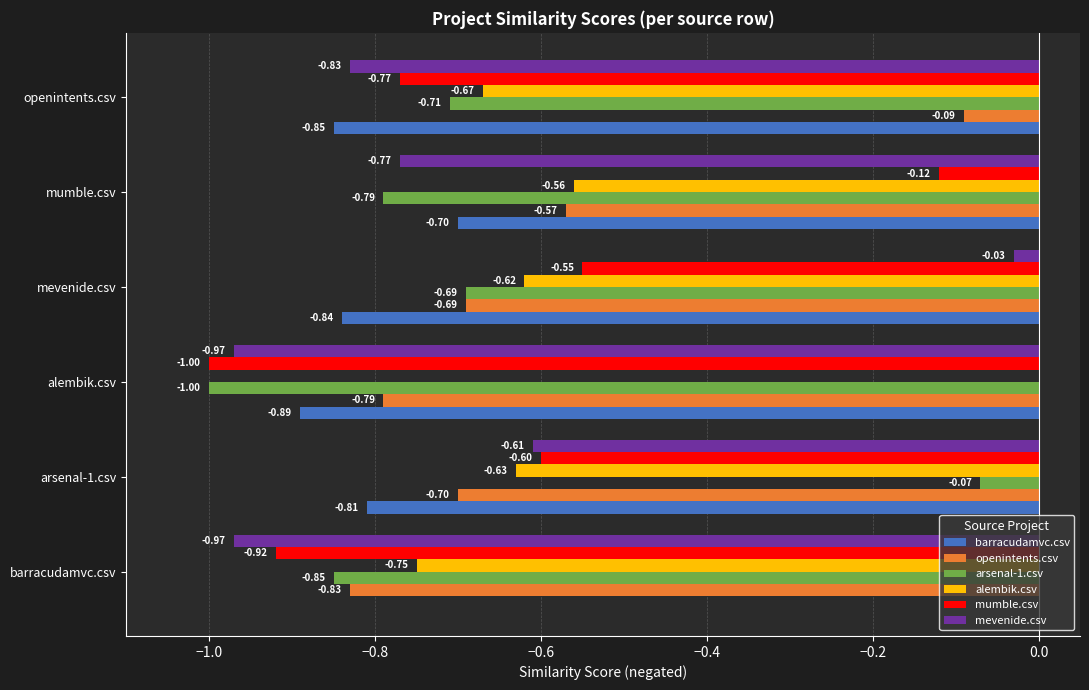

What is the sum of all arsenal-1.csv values?

-4.1